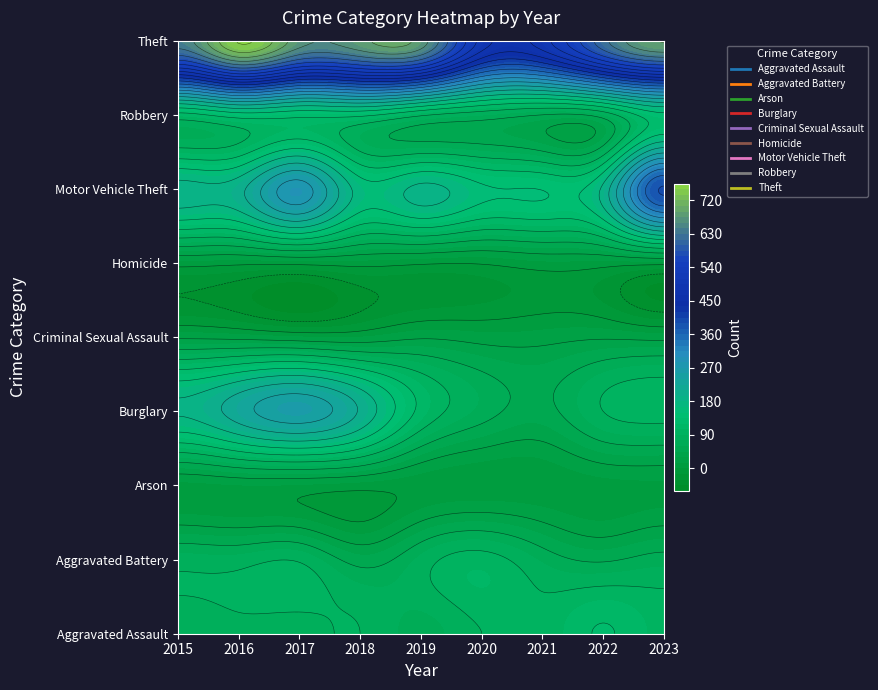

Which category has the lowest value across all series?

2020